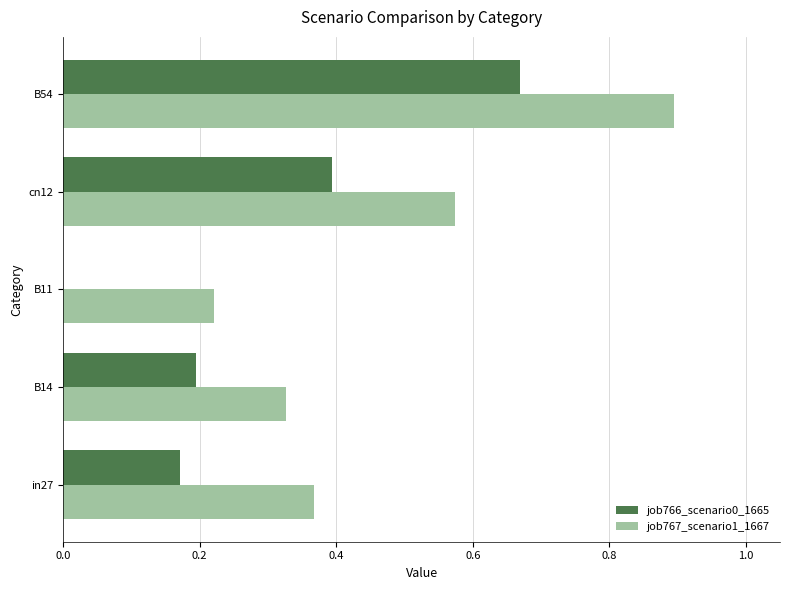

What is the sum of all job766_scenario0_1665 values?

1.4